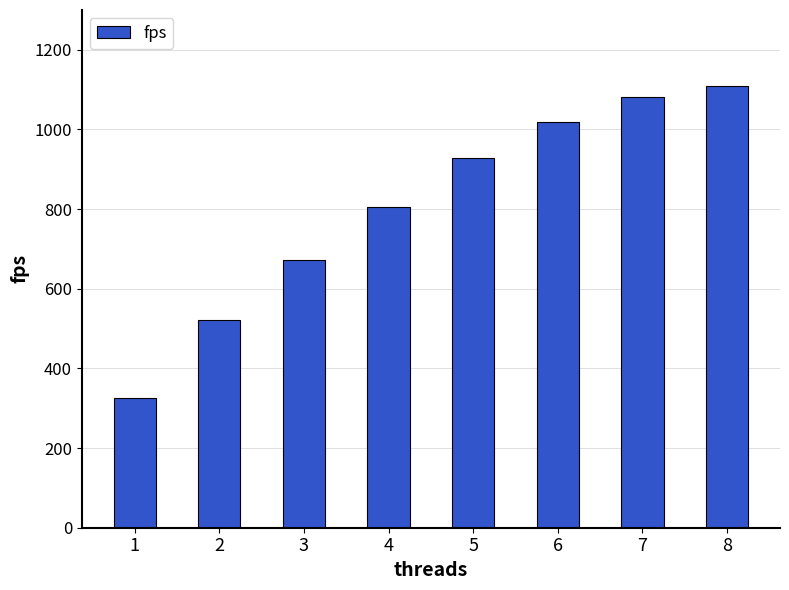

Does the chart contain any negative values?

No